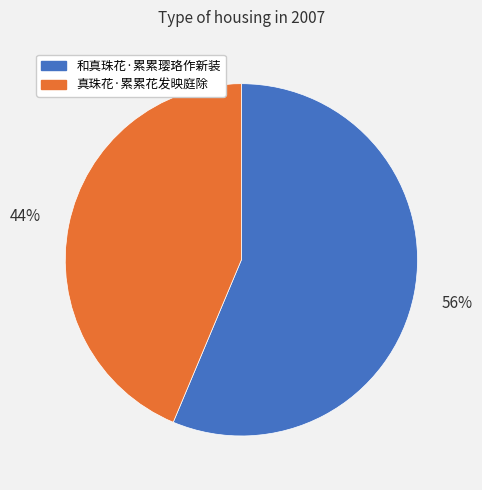

Which category has the smallest portion of the pie?

真珠花·累累花发映庭除